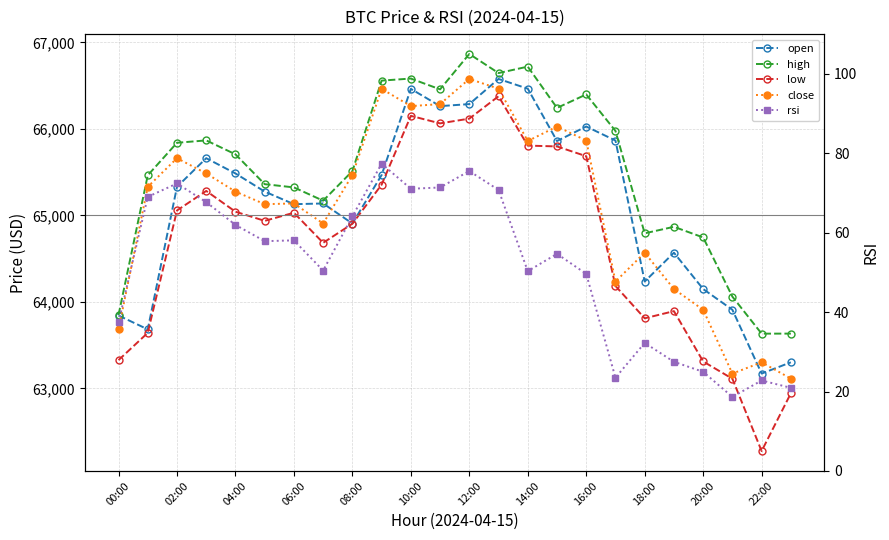

What are all the series names shown in the legend?

open, high, low, close, rsi